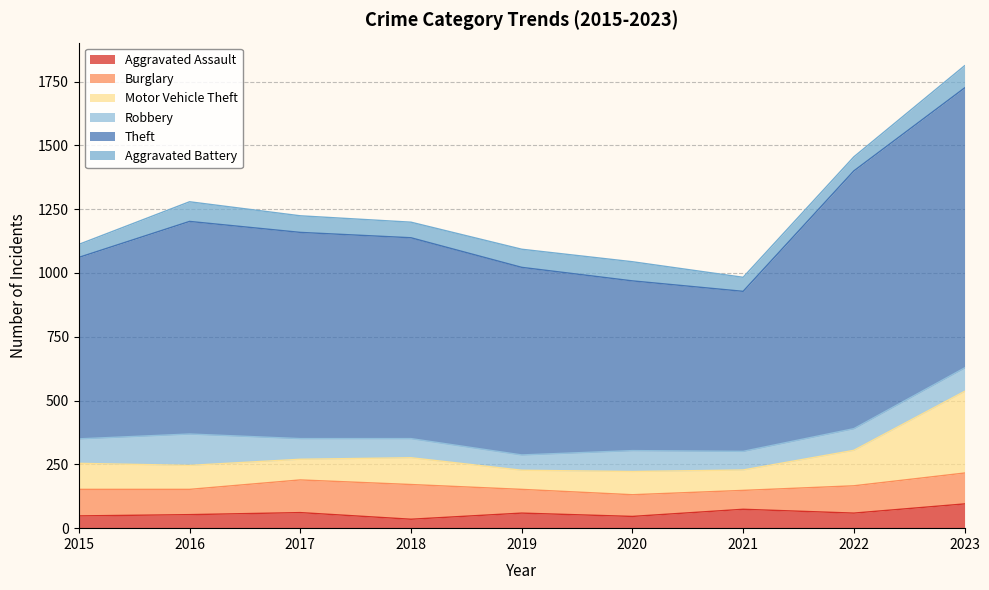

How many lines are shown in the chart?

6